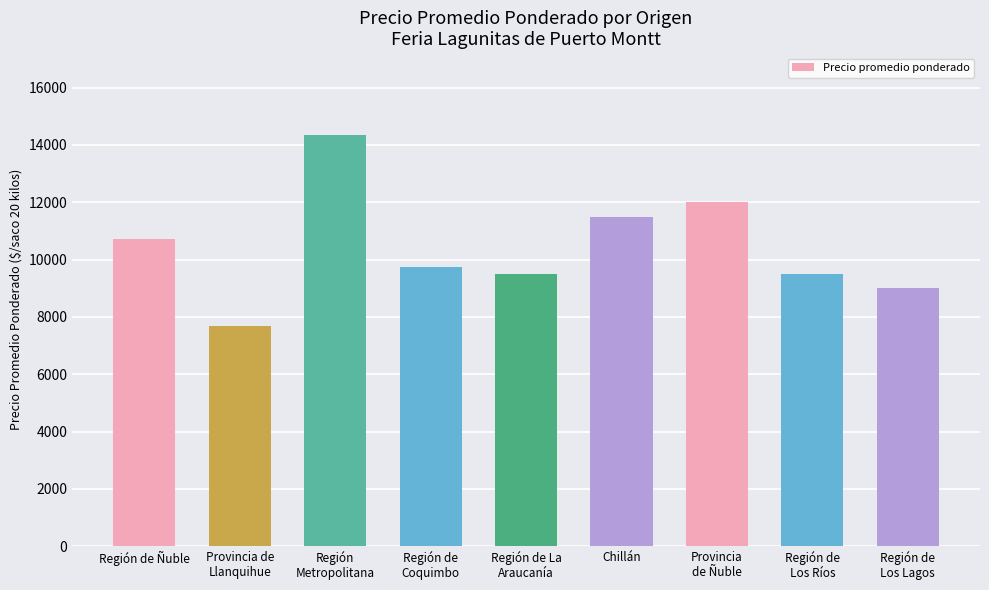

What is the label of the 1st bar from the right?

Región de
Los Lagos